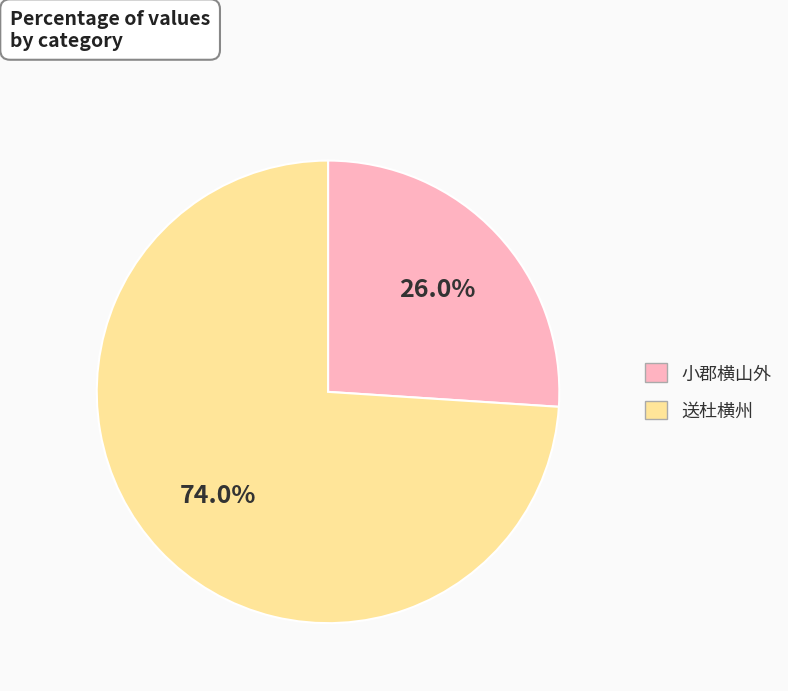

Is it true that 小郡横山外 is 26% of the pie?

True